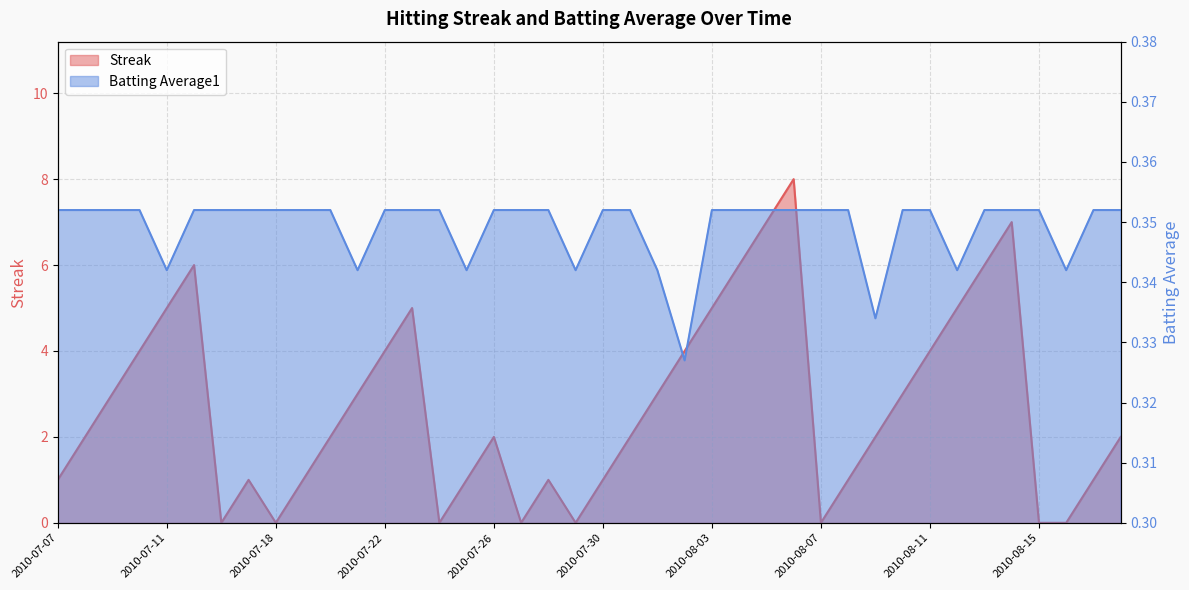

What is the sum of the Batting Average1 values at 2010-08-14 and 2010-08-12?

0.7